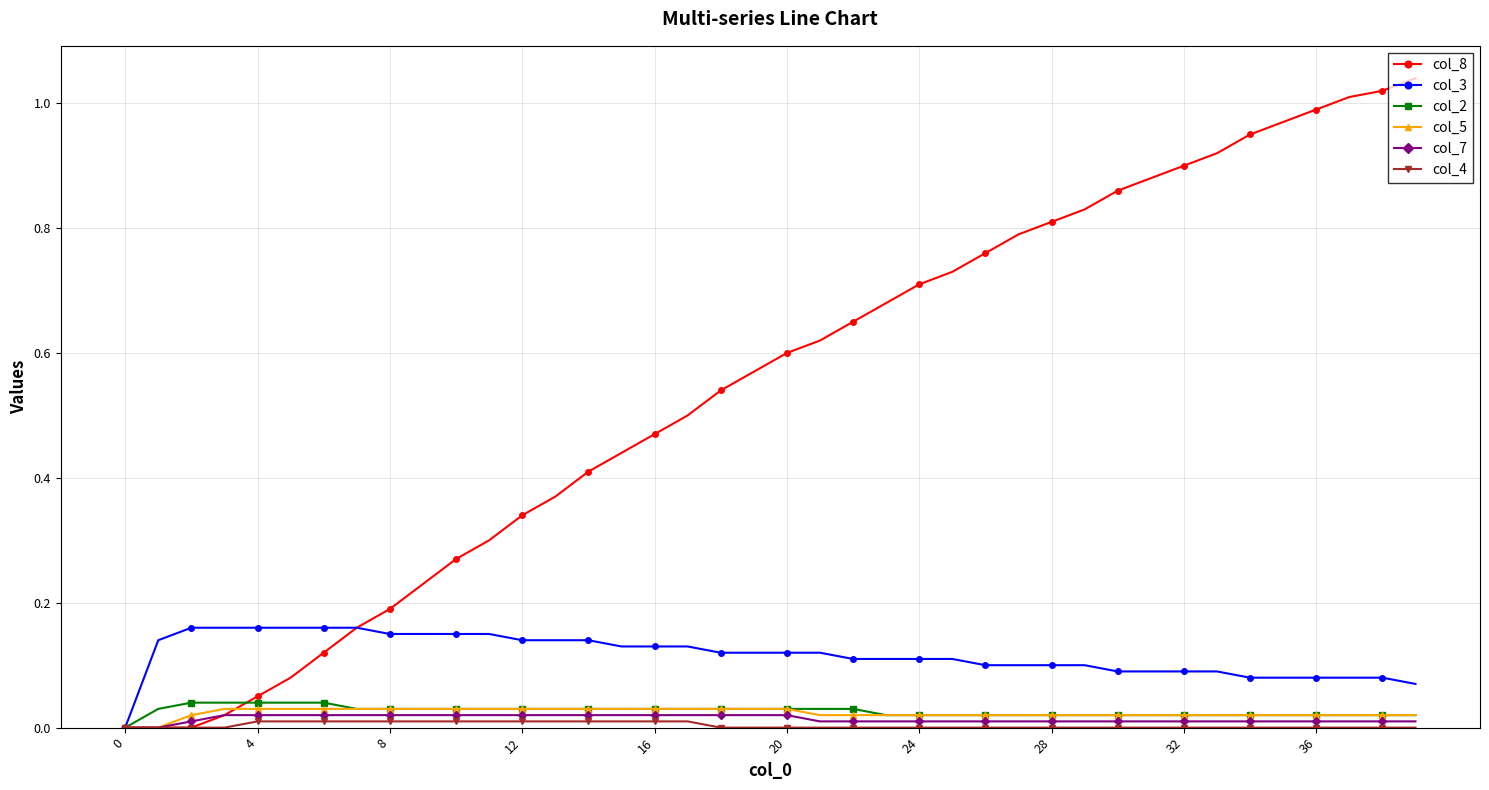

Which series has the widest spread of values?

col_8